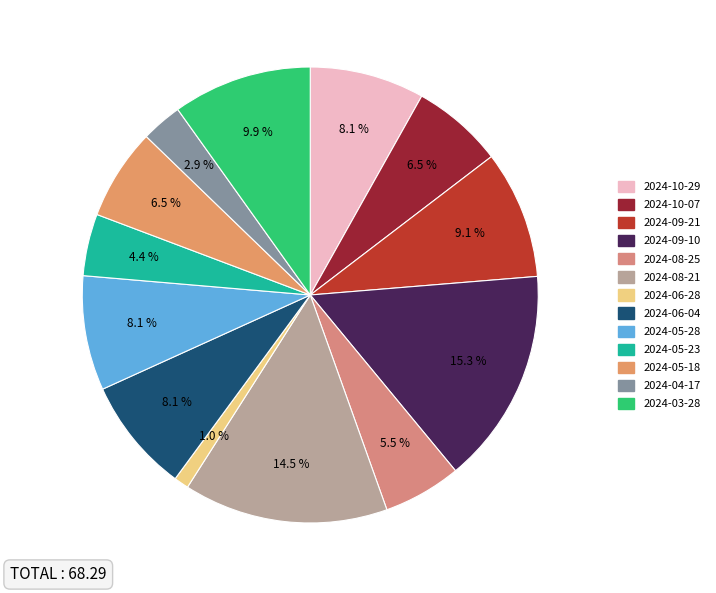

Which slice is the smallest?

2024-06-28